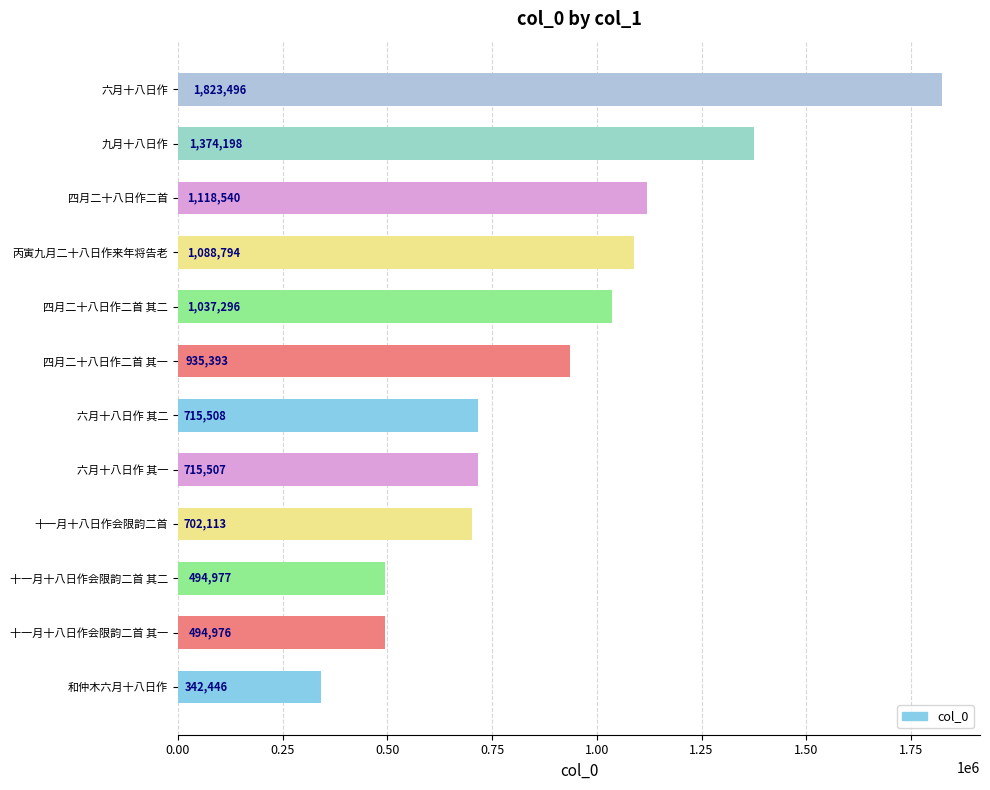

Are the bars grouped side by side (vs. stacked)?

No